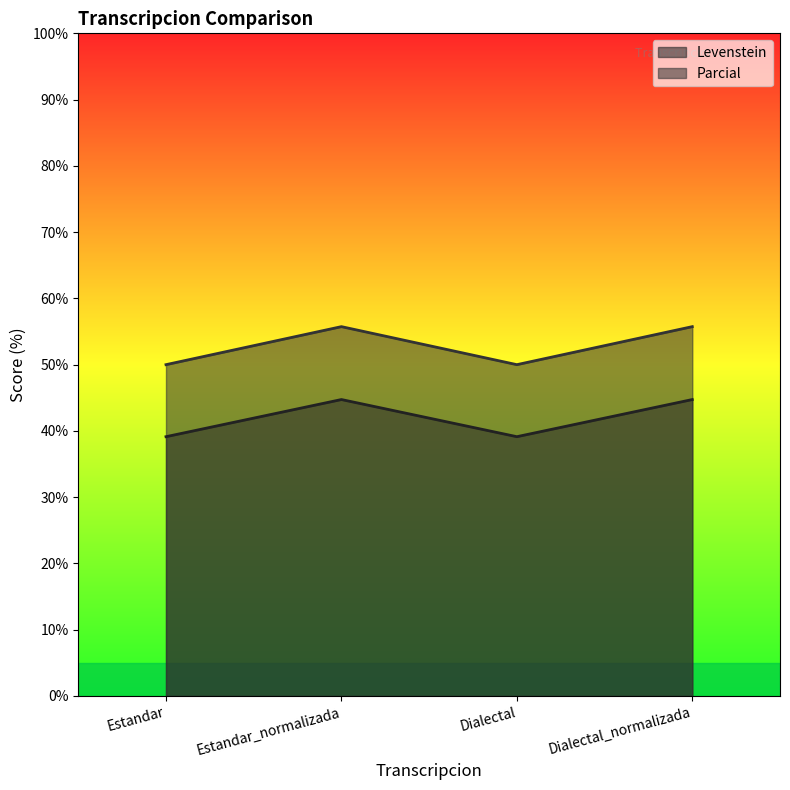

What is the minimum value shown in the chart?

39.1